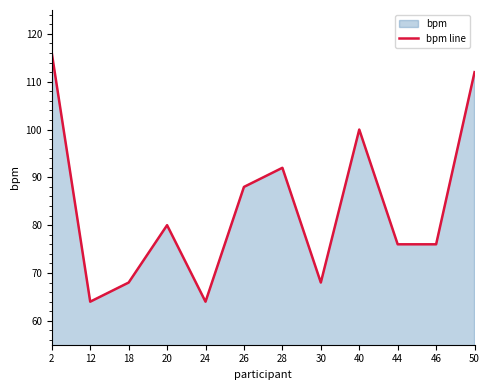

How many interior local peaks (higher than both neighbors) does the data have?

3